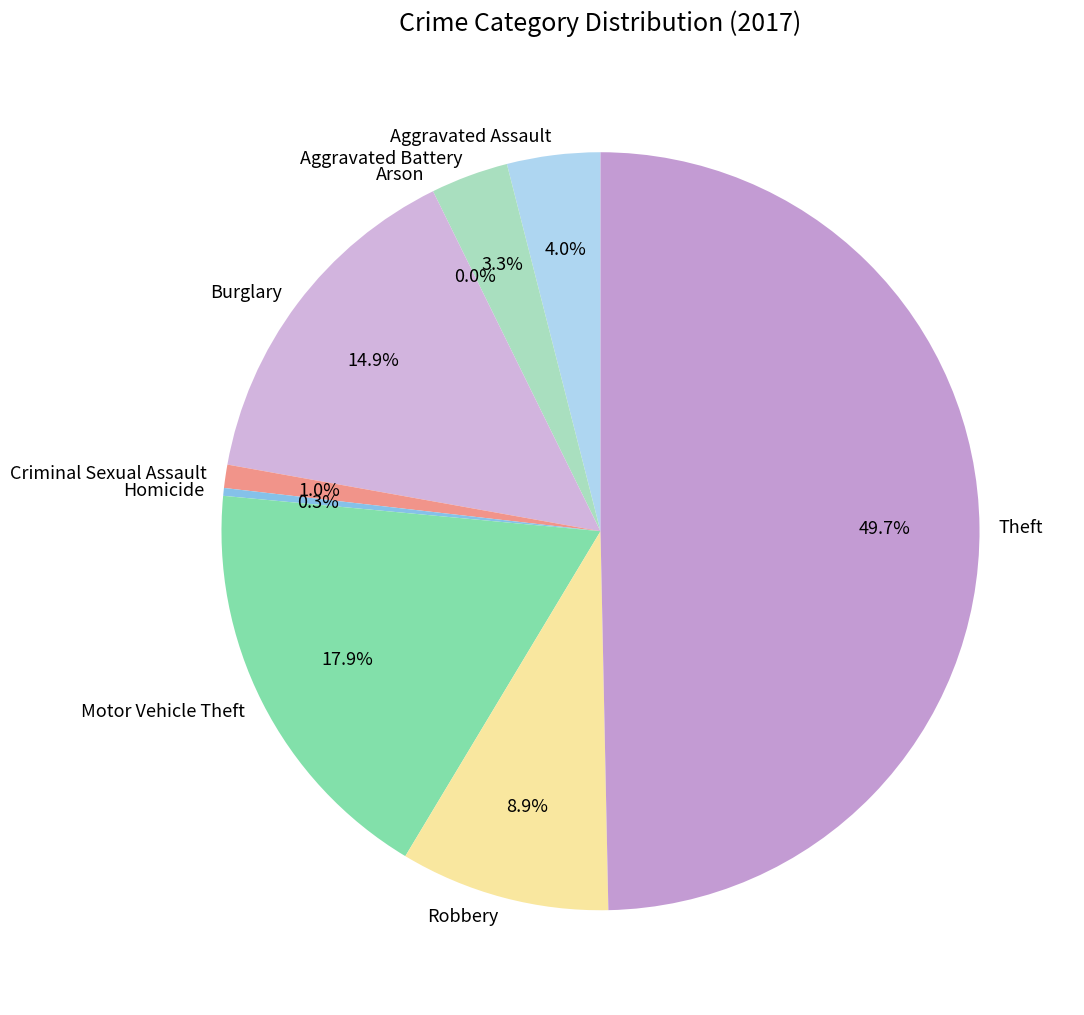

Is it true that Aggravated Battery is 3% of the pie?

True